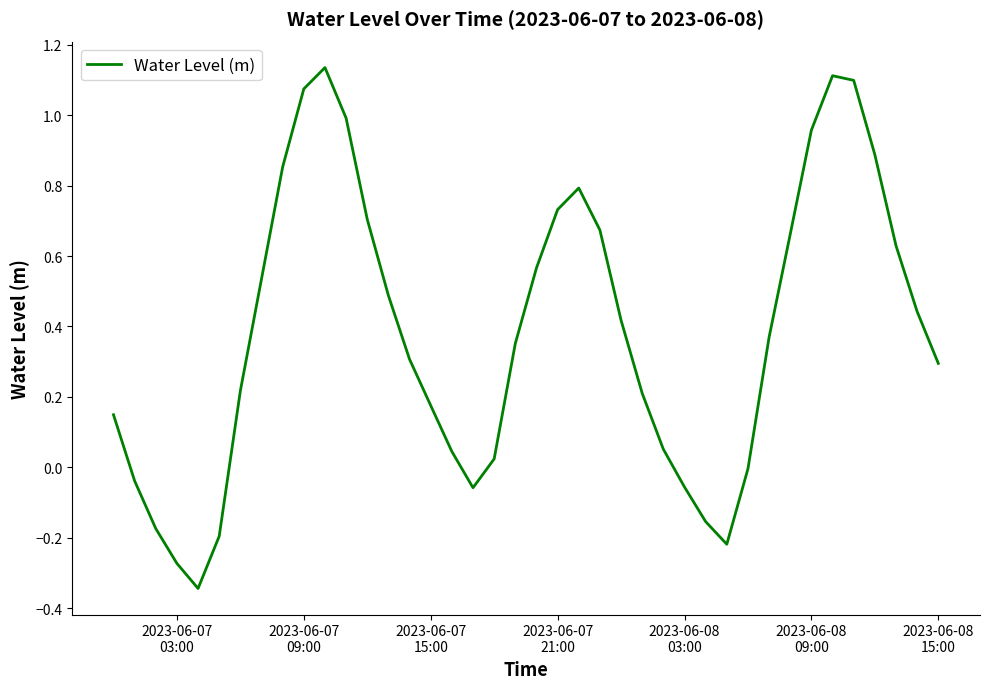

Does the chart have visible grid lines?

No